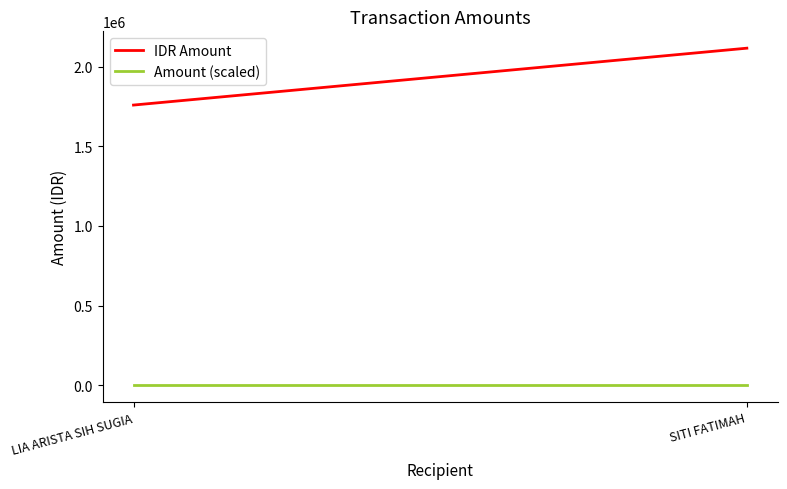

Is the value of Amount (scaled) at LIA ARISTA SIH SUGIA greater than the value of IDR Amount at SITI FATIMAH?

No